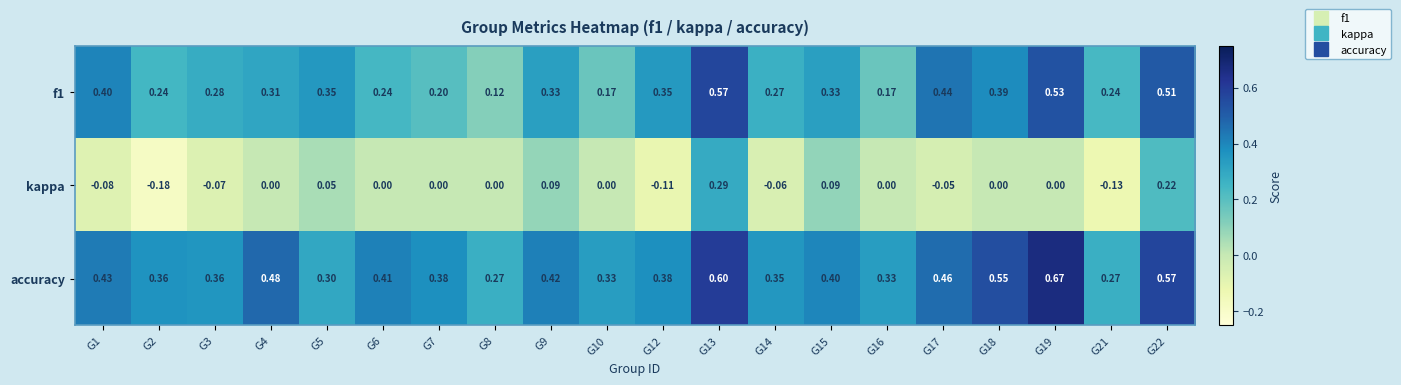

Is the value of accuracy at G2 greater than the value of kappa at G10?

Yes